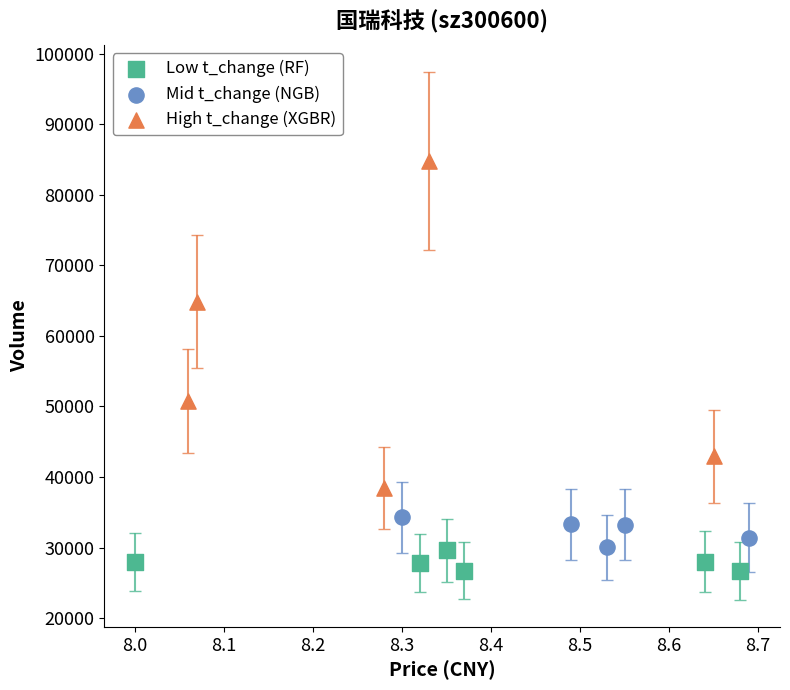

Which series reaches the maximum Y coordinate?

High t_change (XGBR)